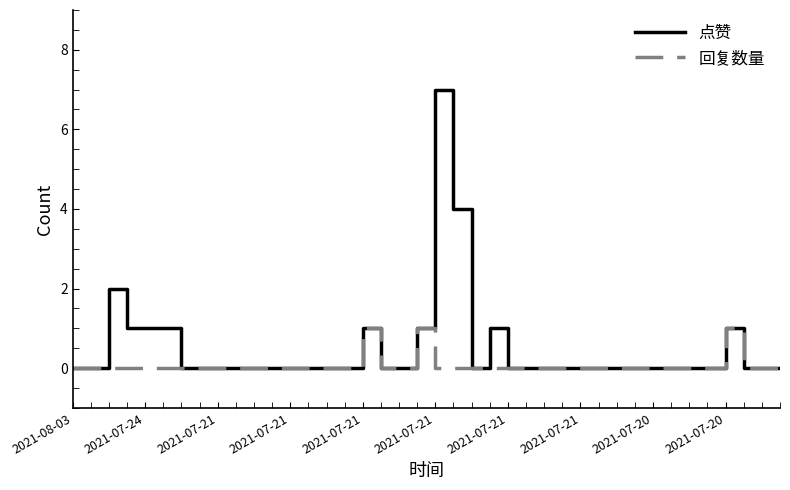

What is the maximum value shown in the chart?

7